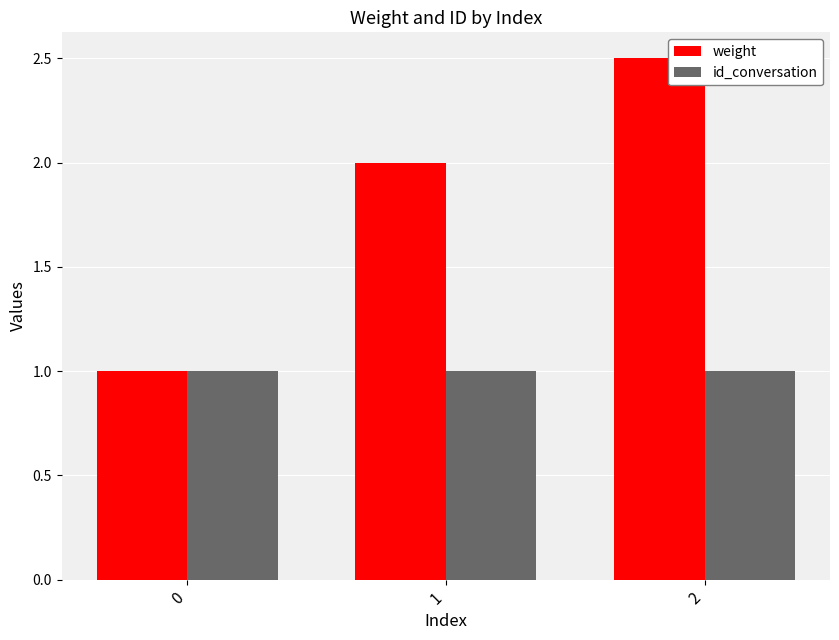

Reading left to right, transcribe all the data shown in this chart.

weight: 1.0	2.0	2.5
id_conversation: 1.0	1.0	1.0